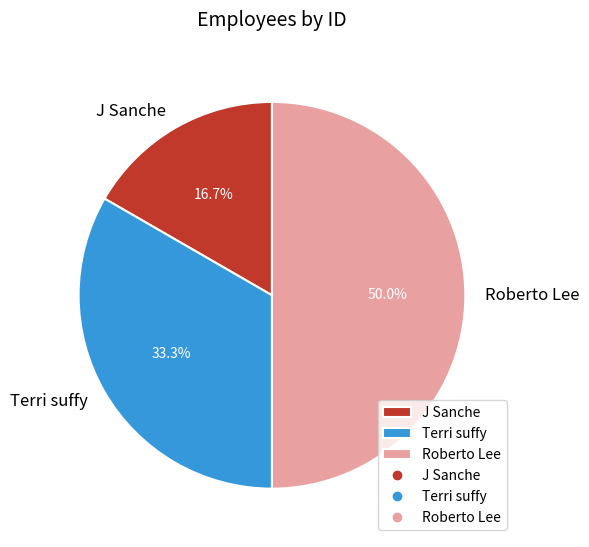

Which category has the smallest portion of the pie?

J Sanche